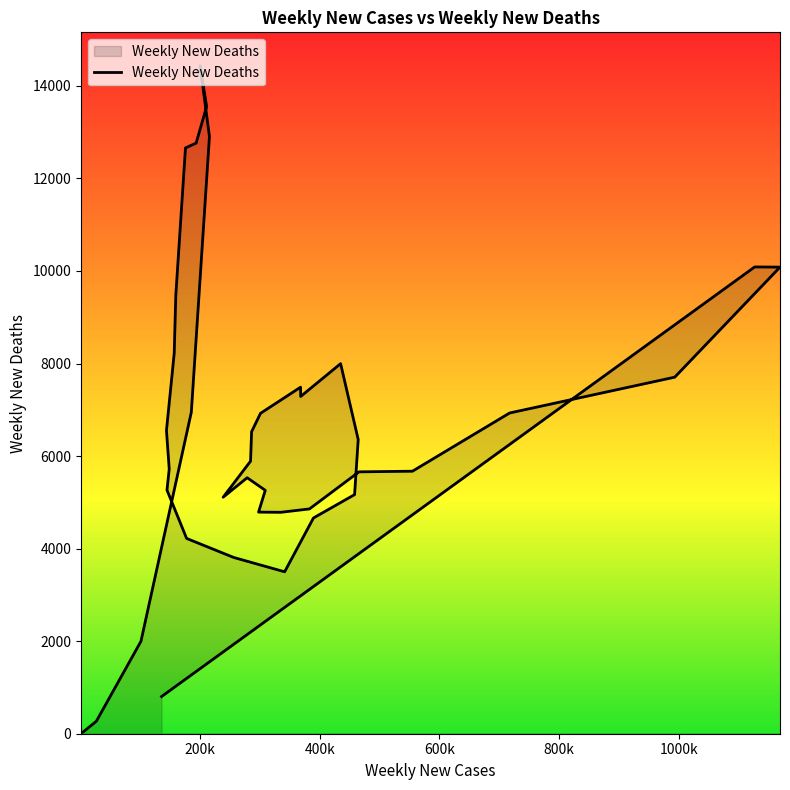

Is this an area chart (filled region under the line)?

No